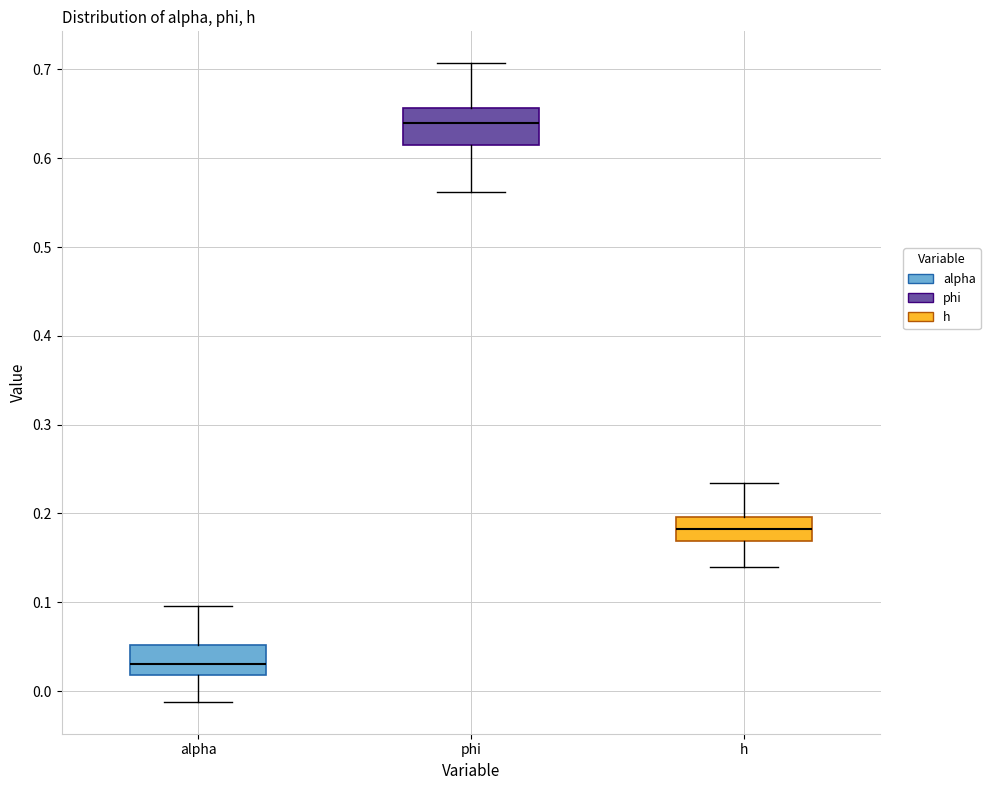

Where is the lower edge of the box for phi on the y-axis? The values are not printed on the chart, so give them approximately, as read against the axis.

0.61